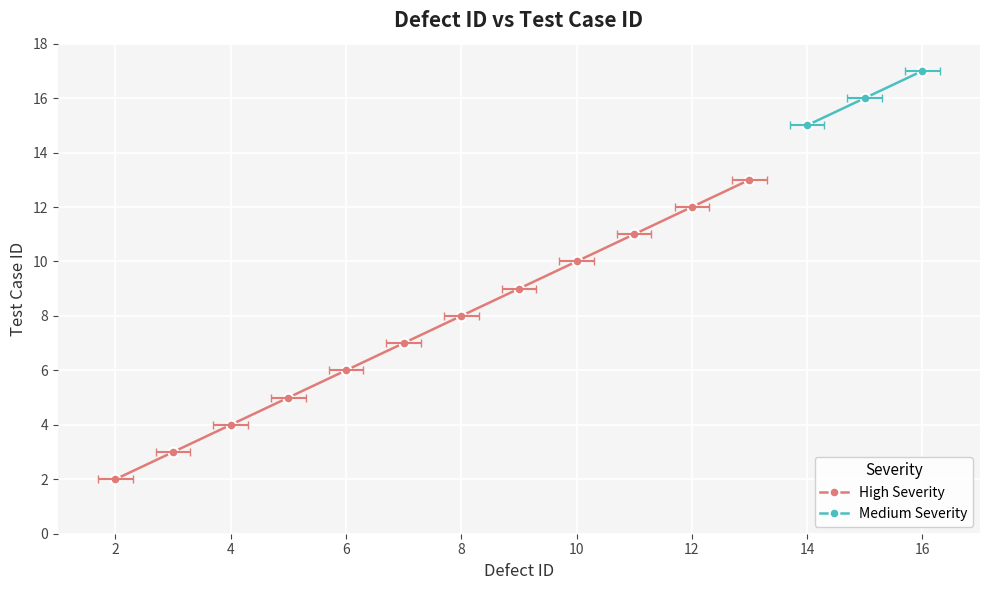

Reading left to right, transcribe all the data shown in this chart.

2	3	4	5	6	7	8	9	10	11	12	13	15	16	17